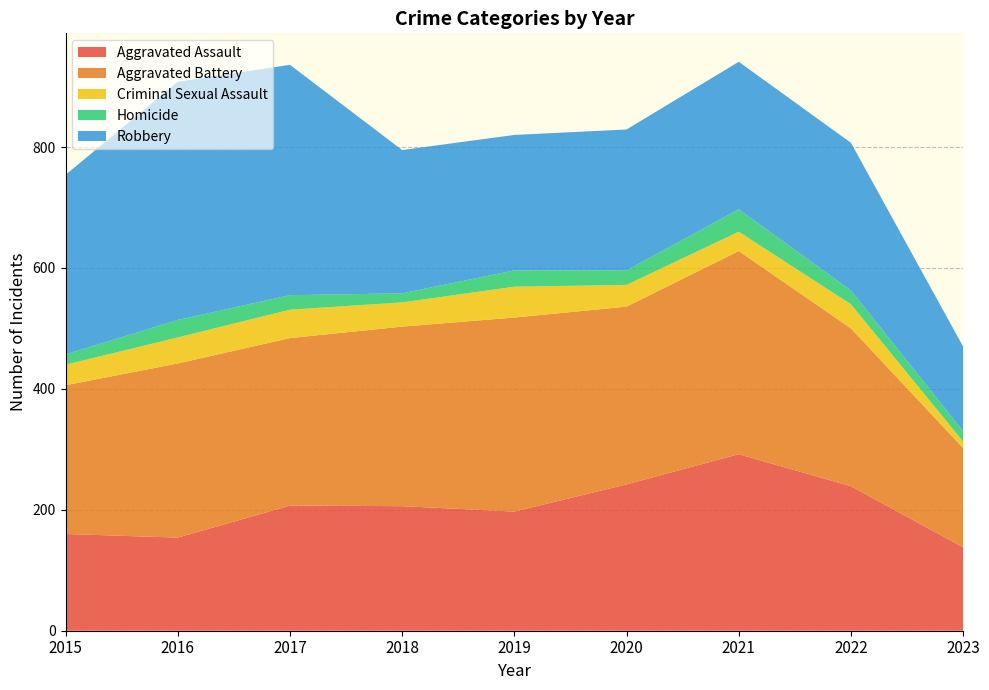

Reading left to right, transcribe all the data shown in this chart.

Aggravated Assault: 160	154	207	206	197	242	292	239	138
Aggravated Battery: 246	288	277	297	321	294	336	261	164
Criminal Sexual Assault: 34	43	47	40	51	36	32	40	11
Homicide: 17	29	24	15	27	24	37	23	17
Robbery: 297	394	381	237	224	233	244	244	140